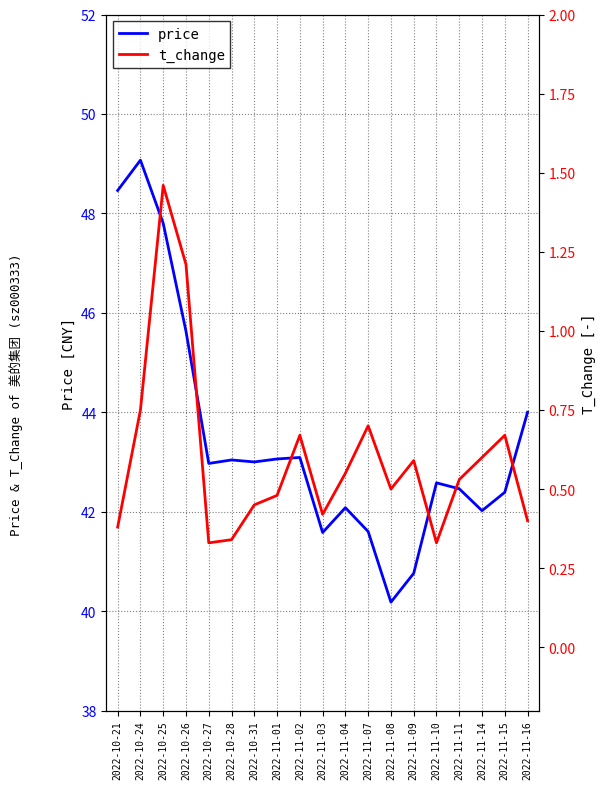

Is this an area chart (filled region under the line)?

No